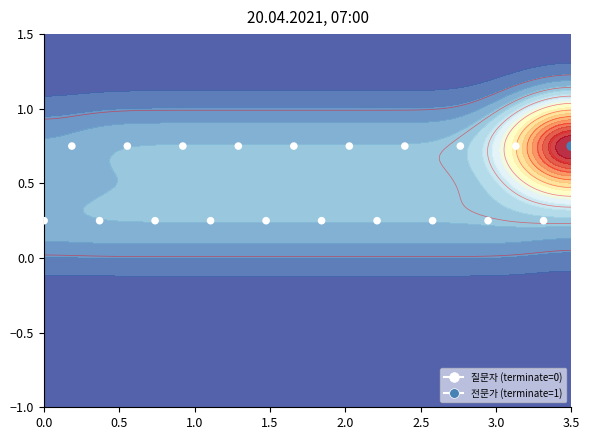

What is the difference between the maximum and minimum values in the 전문가 series?

1